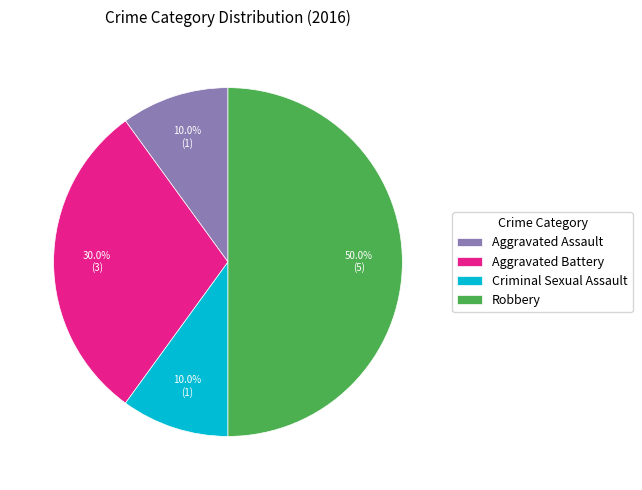

To the nearest percent, what portion does Aggravated Battery represent?

30%